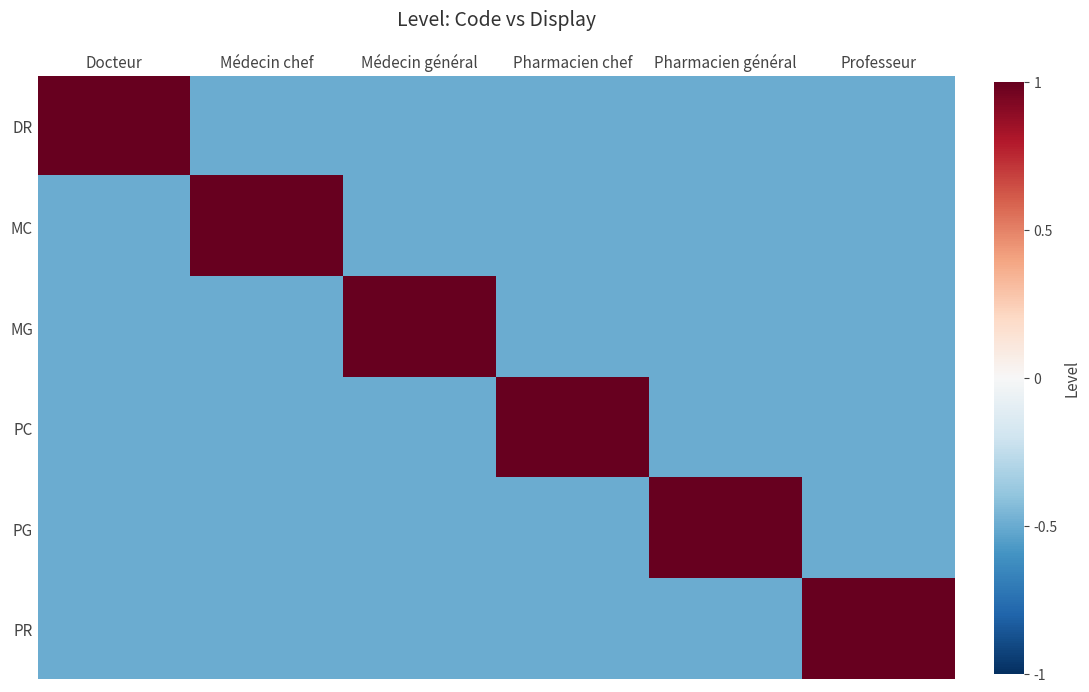

Rank the series by their maximum value, from lowest to highest.

DR, MC, MG, PC, PG, PR